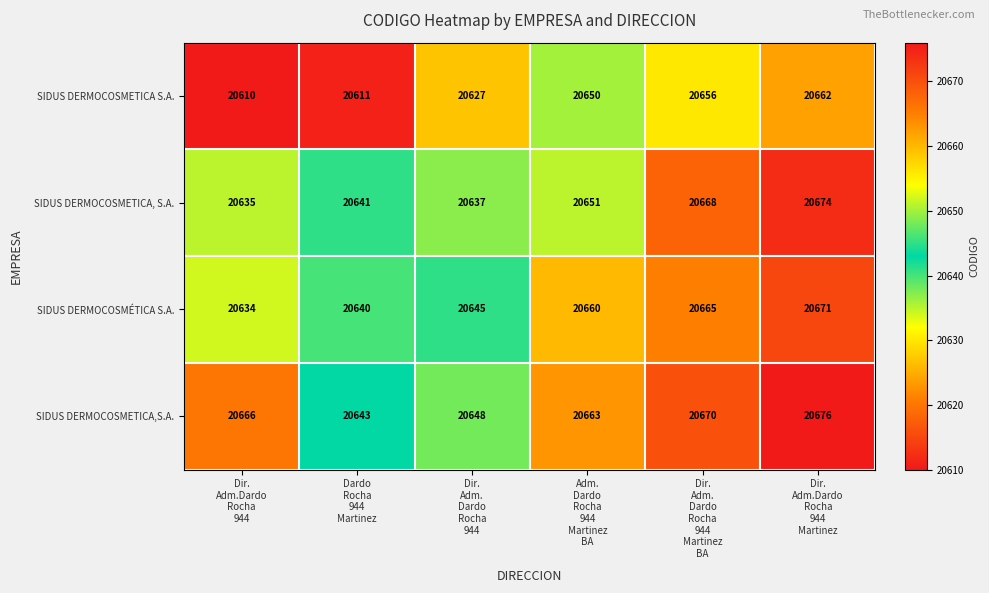

How many SIDUS DERMOCOSMETICA,S.A. values are between 20648 and 20670?

4